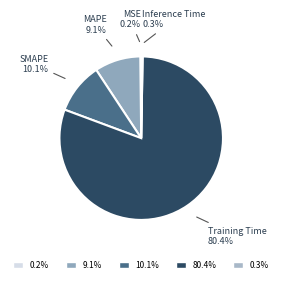

Which slice represents more than half of the pie?

Training Time